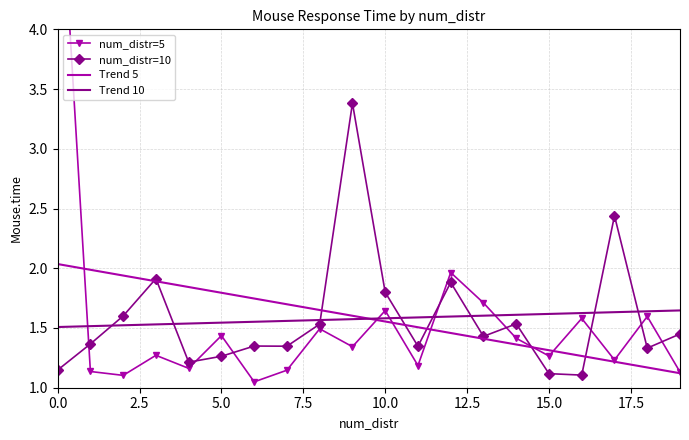

True or false: Trend 5 has a value of 2.0 at 15.0.

False